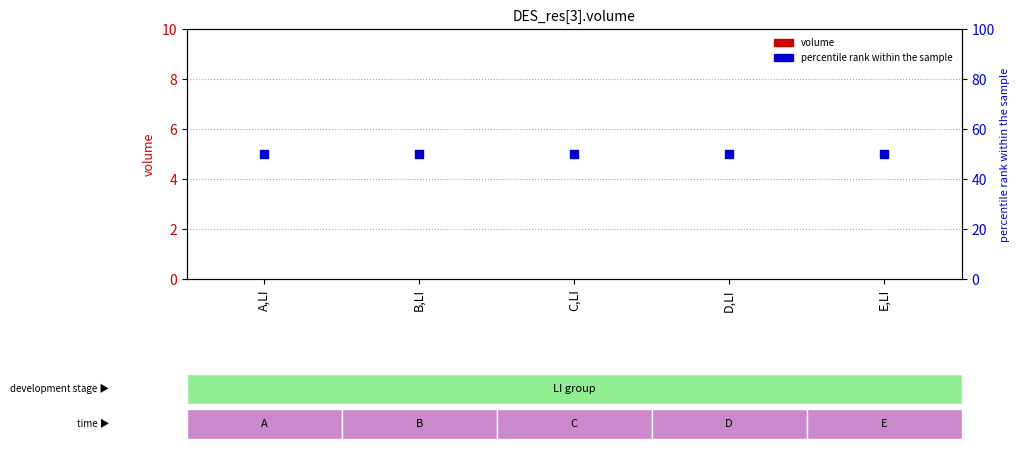

What are all the series names shown in the legend?

volume, percentile rank within the sample